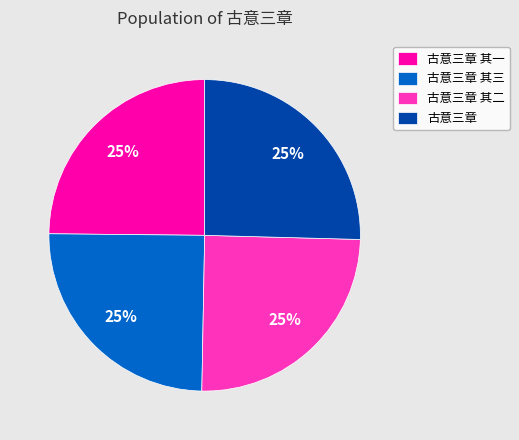

Approximately how many times larger is the value at 古意三章 其一 compared to 古意三章 其二?

1.0